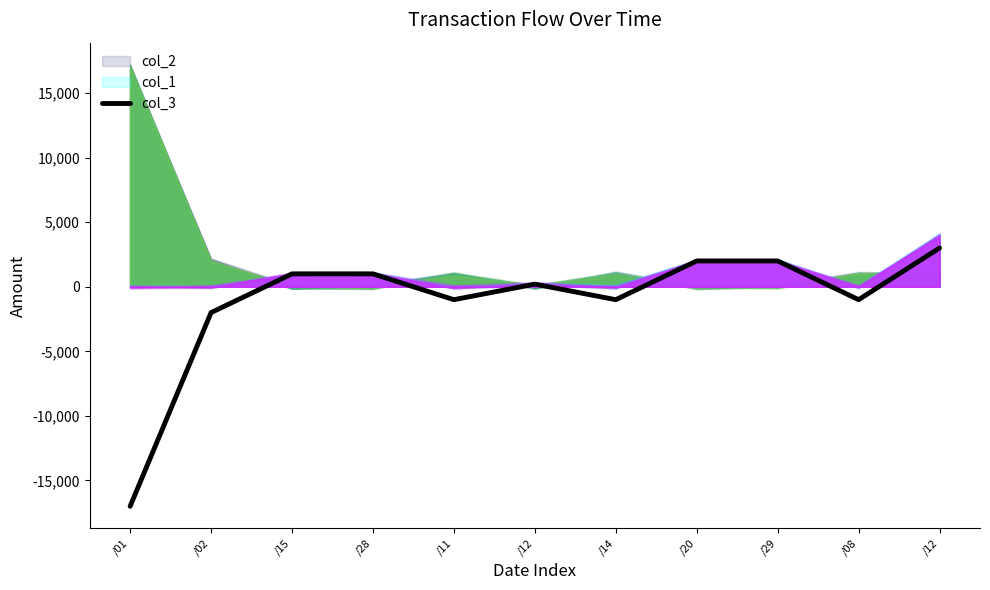

What is the change in value from /11 to /12?

+4000